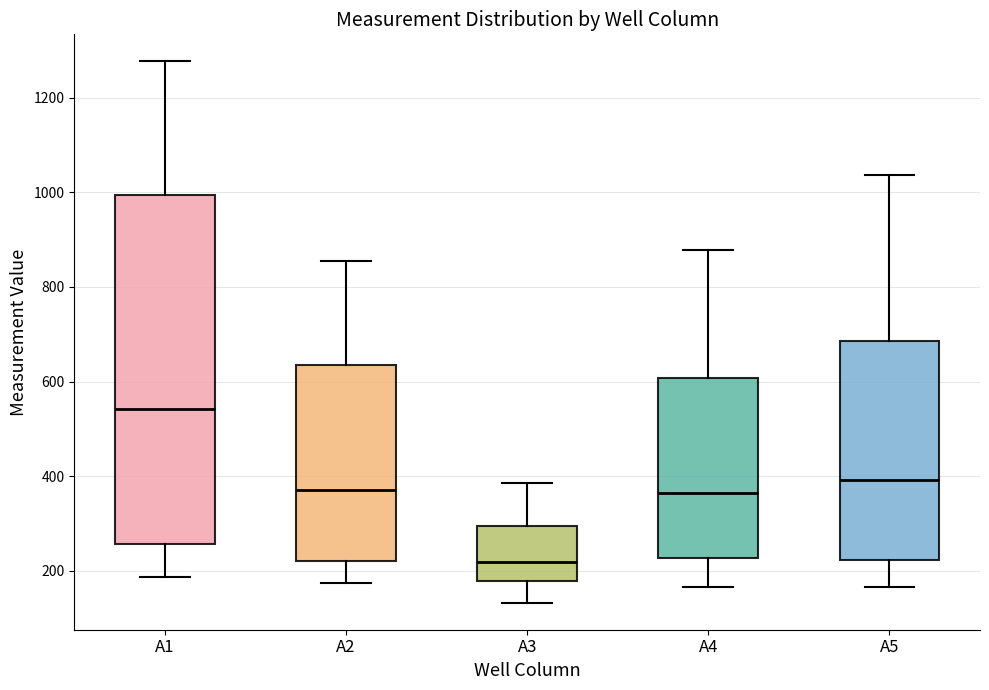

Which box has the lowest median line?

A3